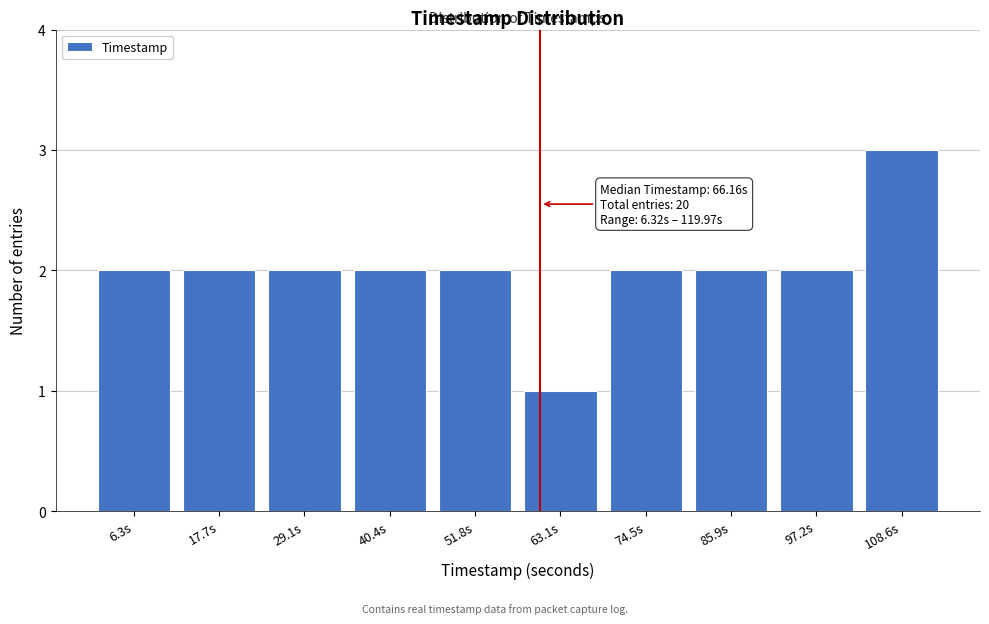

Reading left to right, transcribe all the data shown in this chart.

6.3s=2	17.7s=2	29.1s=2	40.4s=2	51.8s=2	63.1s=1	74.5s=2	85.9s=2	97.2s=2	108.6s=3